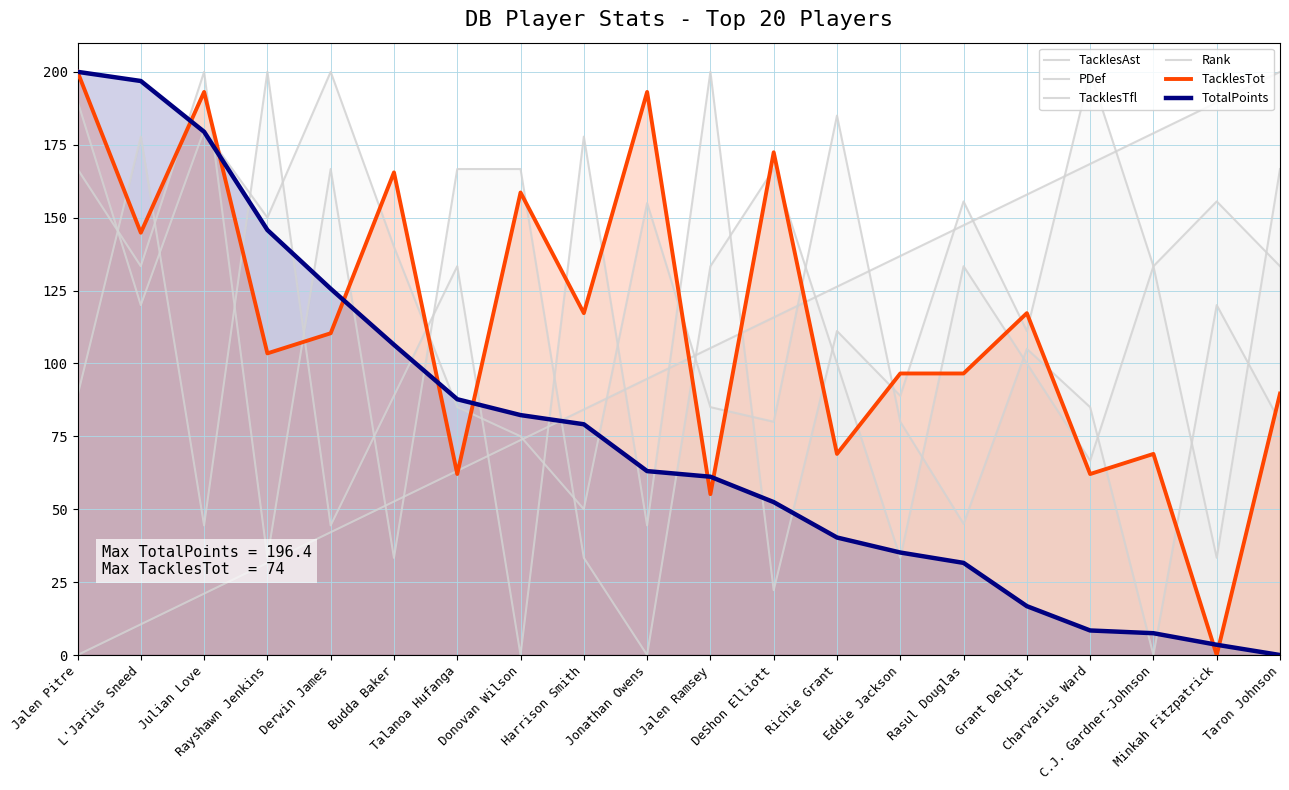

Which category has the lowest value in the PDef series?

Donovan Wilson